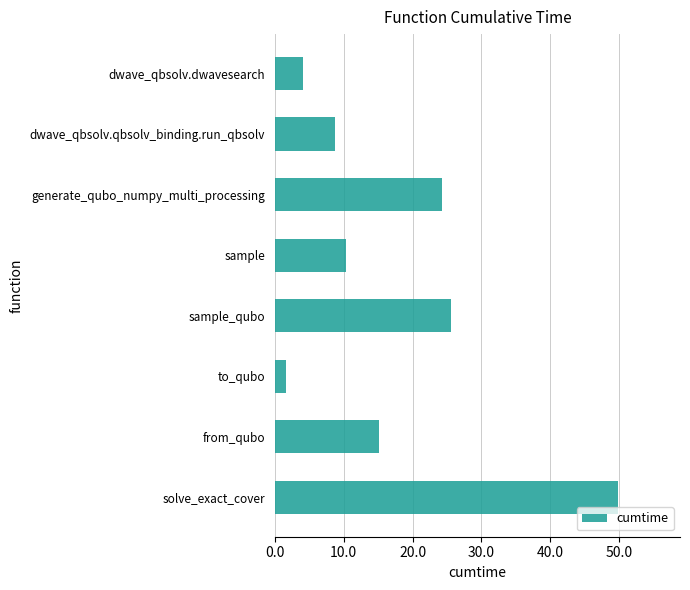

Are the bars horizontal?

Yes